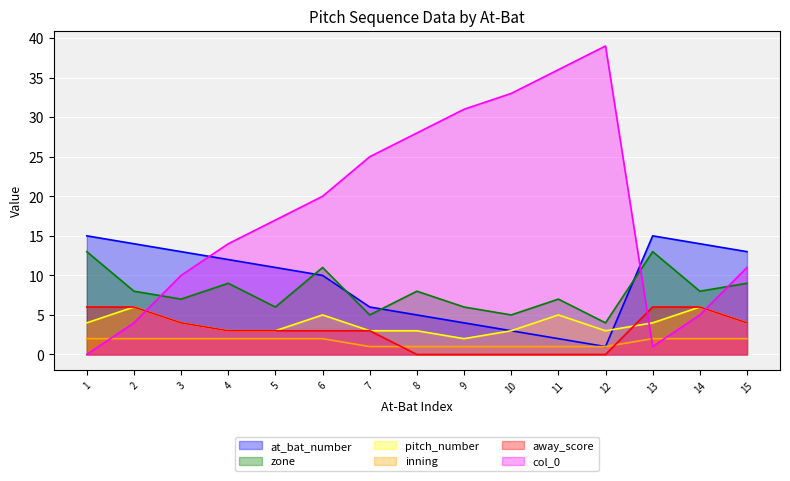

Reading left to right, transcribe all the data shown in this chart.

at_bat_number: 15	14	13	12	11	10	6	5	4	3	2	1	15	14	13
zone: 13	8	7	9	6	11	5	8	6	5	7	4	13	8	9
pitch_number: 4	6	4	3	3	5	3	3	2	3	5	3	4	6	4
inning: 2	2	2	2	2	2	1	1	1	1	1	1	2	2	2
away_score: 6	6	4	3	3	3	3	0	0	0	0	0	6	6	4
col_0: 0	4	10	14	17	20	25	28	31	33	36	39	1	5	11